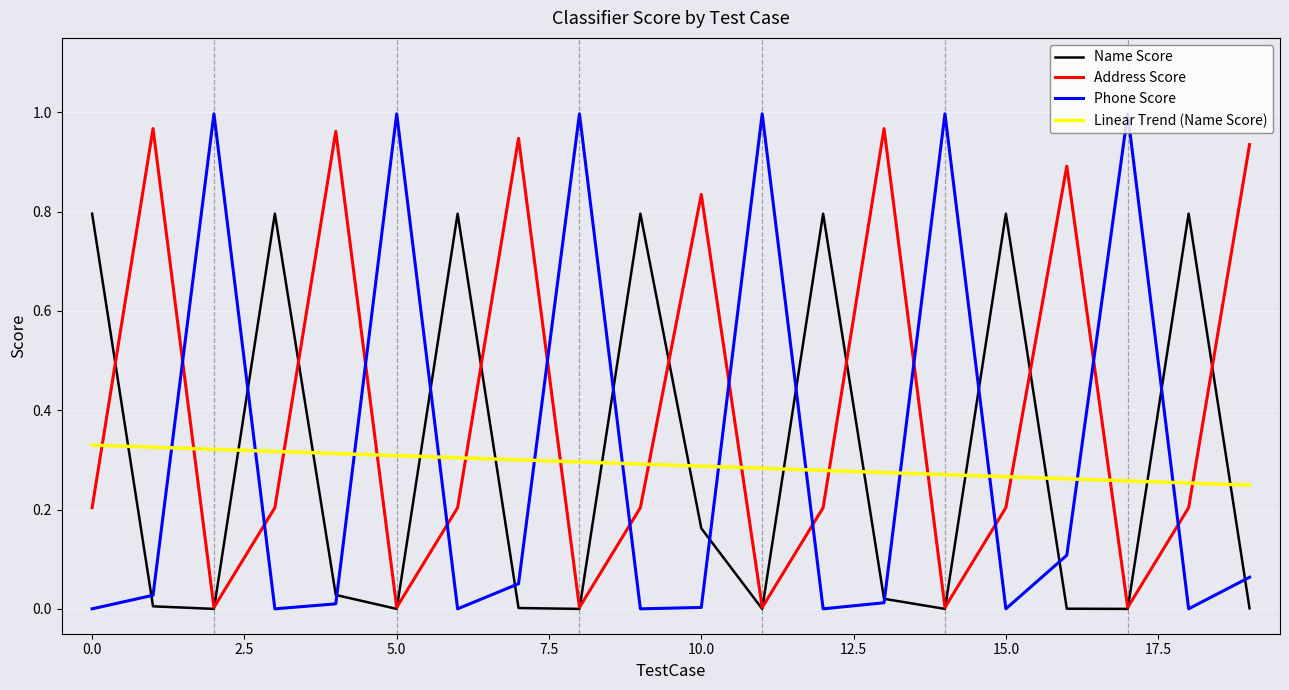

How many interior local peaks does the Phone Score series have?

6